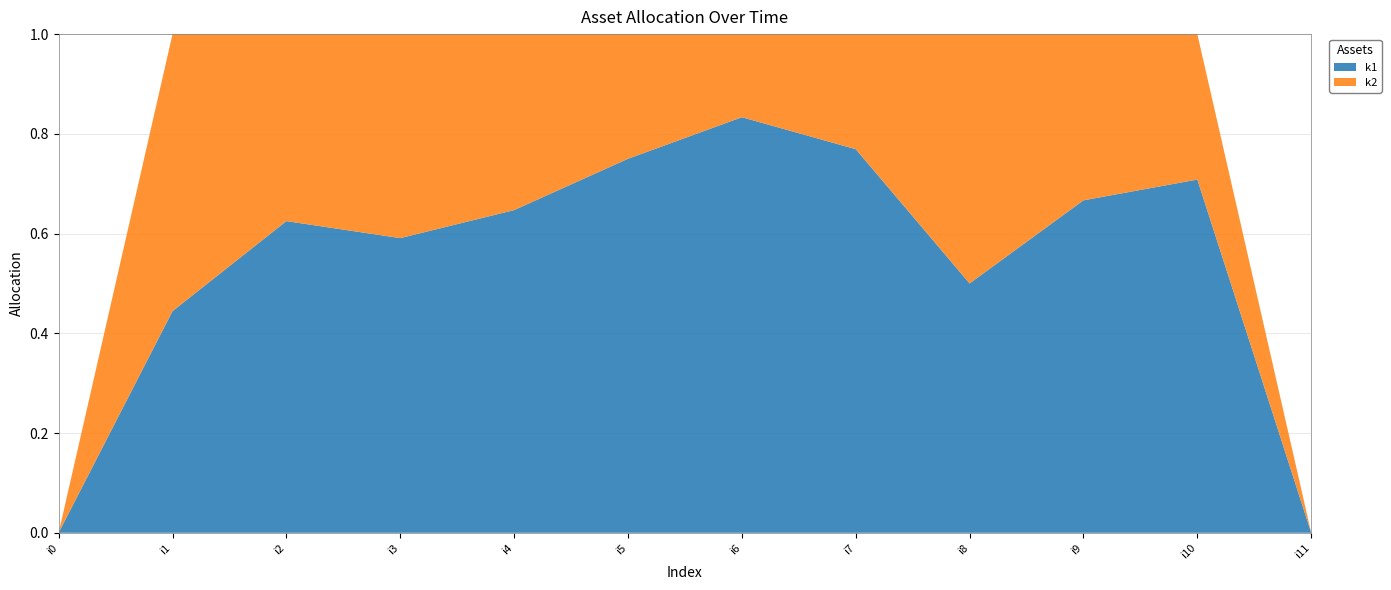

Reading left to right, extract all data points from this chart.

k1: i0=0	i1=8	i2=15	i3=13	i4=11	i5=15	i6=10	i7=20	i8=7	i9=12	i10=17	i11=0
k2: i0=0	i1=10	i2=9	i3=9	i4=6	i5=5	i6=2	i7=6	i8=7	i9=6	i10=7	i11=0